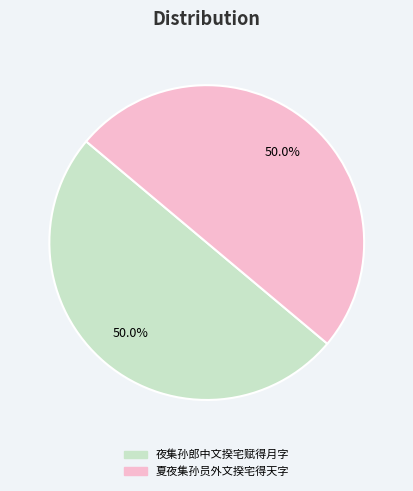

To the nearest percent, what percentage of the pie is 夜集孙郎中文揆宅赋得月字?

50%